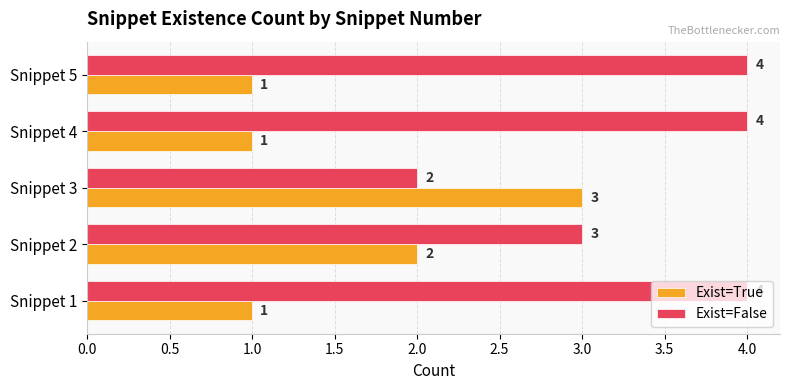

What is the difference between the second highest and second lowest values in the Exist=False series?

1